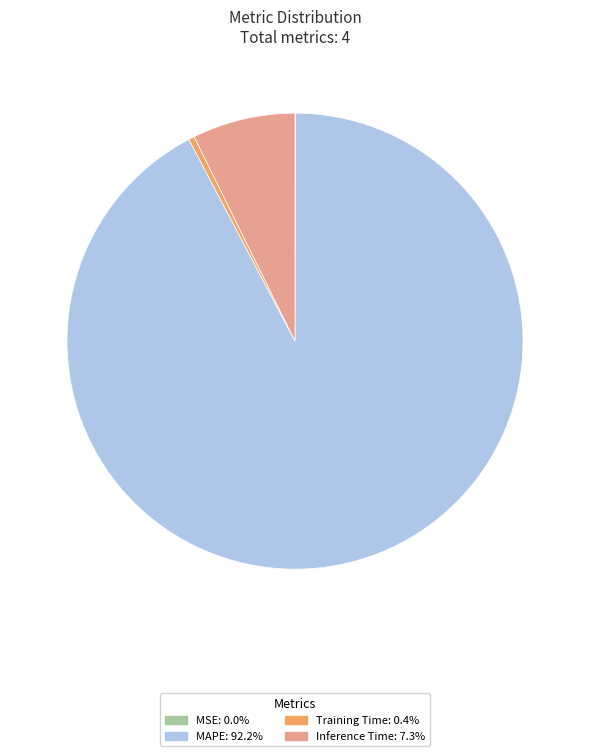

Combined, do Inference Time and MAPE account for over 50%?

Yes